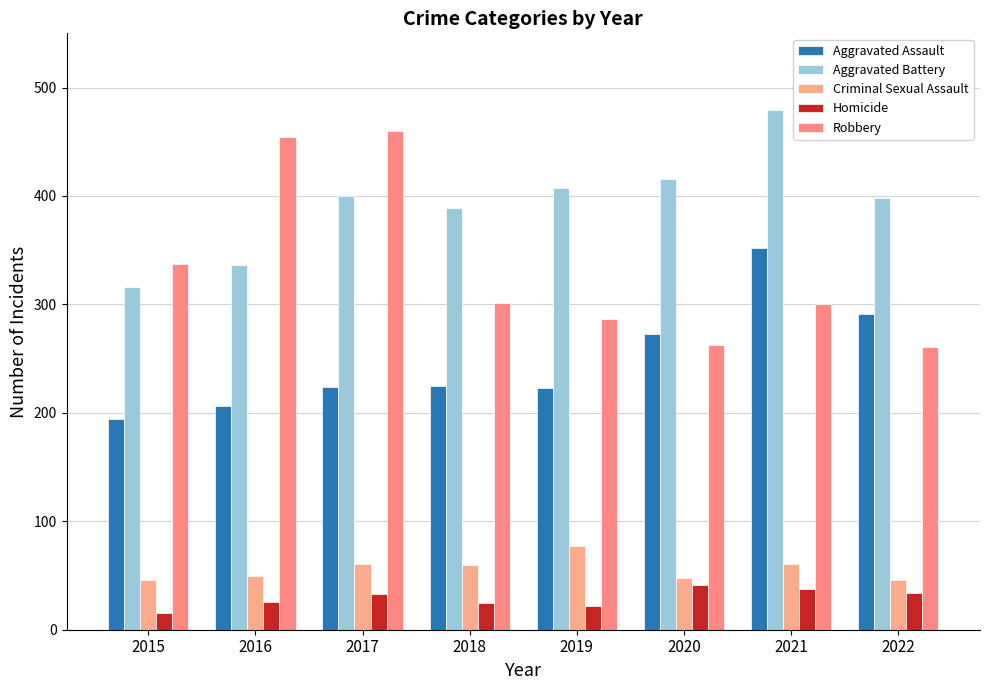

What is the value of the Criminal Sexual Assault bar at the 1st from the left?

46